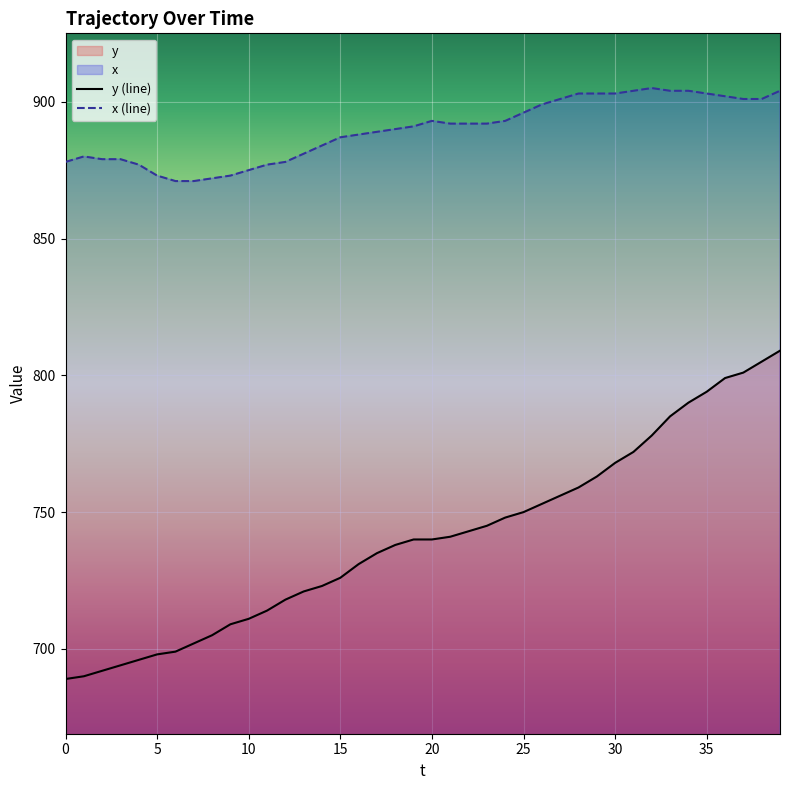

Is it true that y (line) equals 1319 at 35?

False